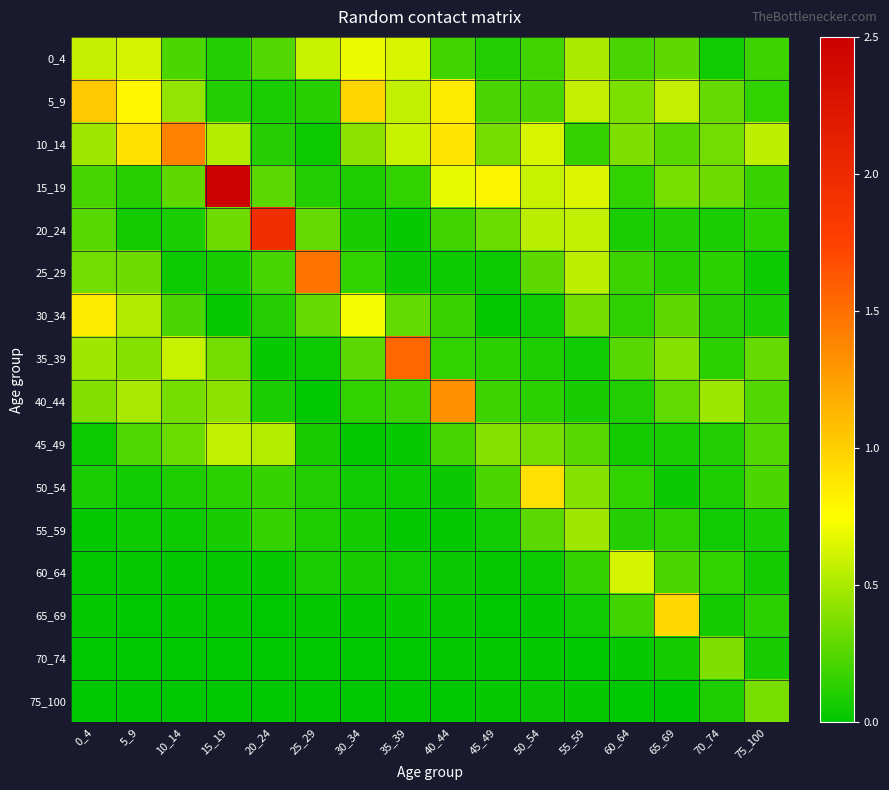

Between 25_29 and 60_64, which is larger?

25_29